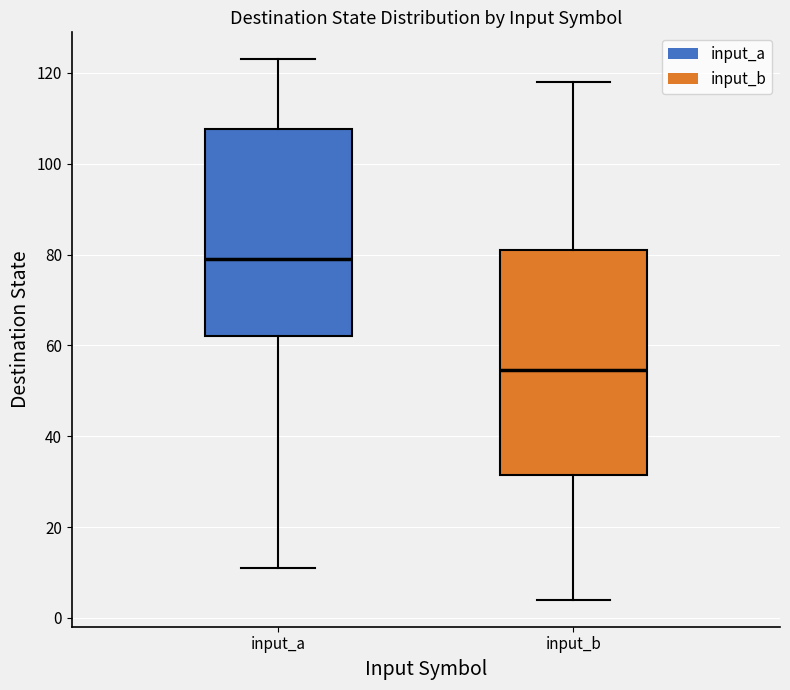

Which box's median line is the highest?

input_a